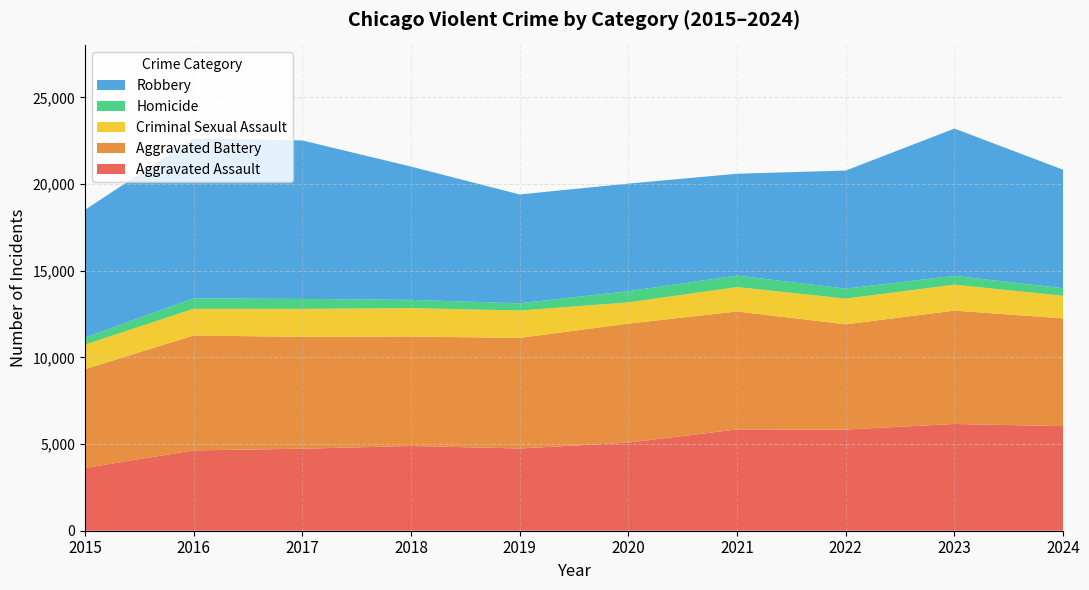

Reading right to left, list all the values displayed in this chart.

Aggravated Assault: 6034	6159	5838	5846	5082	4744	4888	4731	4635	3620
Aggravated Battery: 6218	6540	6071	6805	6868	6381	6317	6454	6628	5702
Criminal Sexual Assault: 1301	1498	1483	1407	1223	1579	1639	1615	1540	1414
Homicide: 440	508	576	662	647	418	476	572	606	411
Robbery: 6833	8499	6812	5876	6207	6279	7690	9147	9218	7364